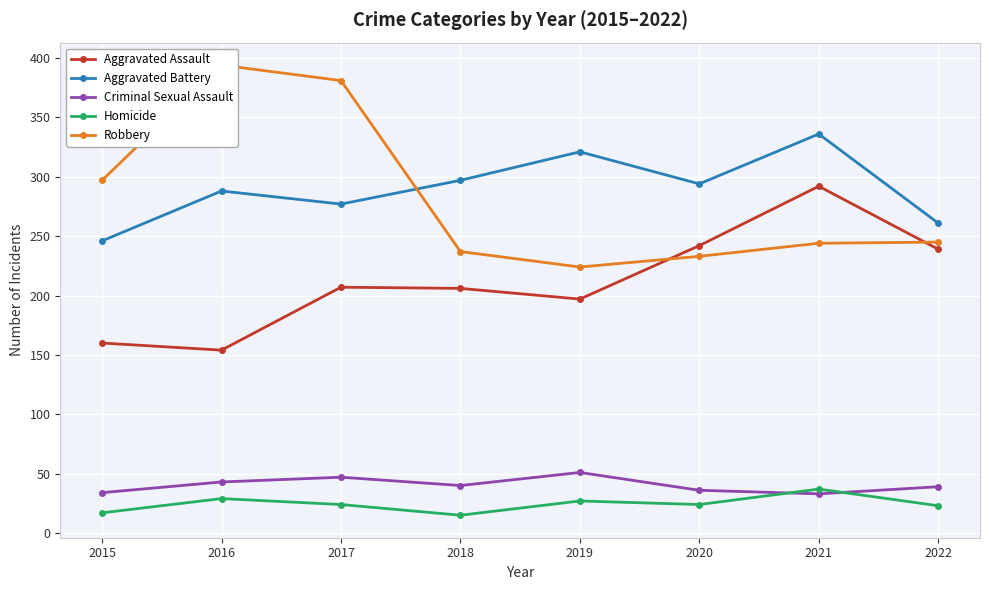

At which category does the chart reach its minimum across all series?

2018